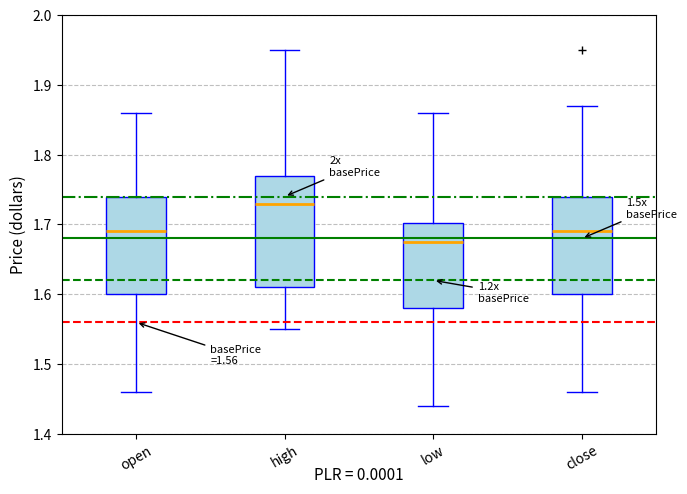

Which box's median line is the lowest?

low